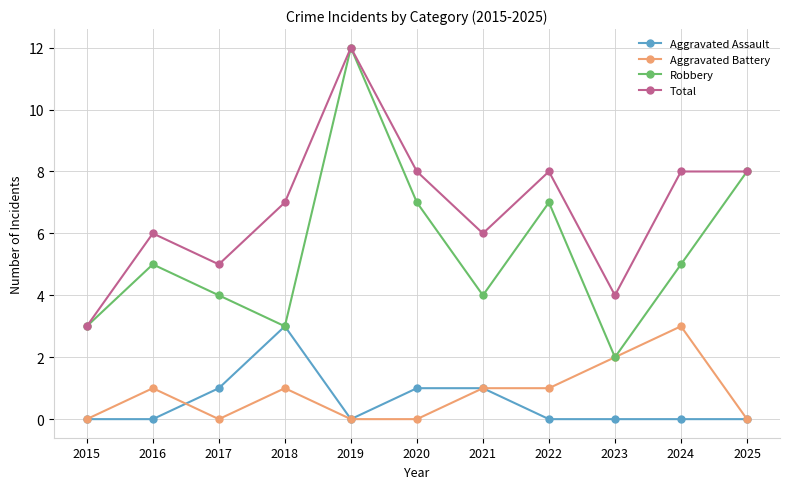

Is it true that Aggravated Assault equals 2 at 2016?

False